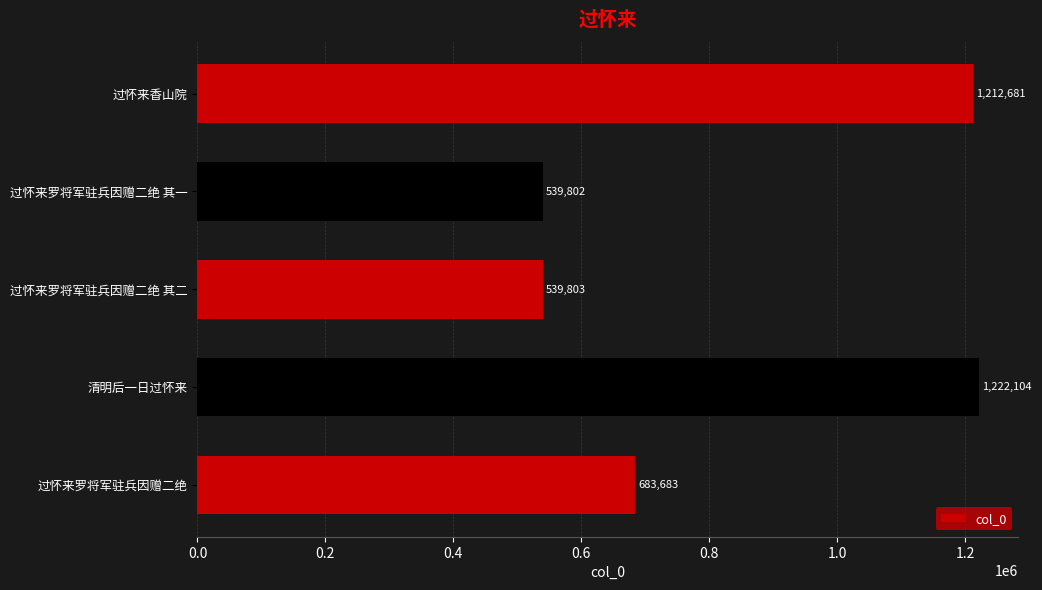

List the labels in order of value, smallest first.

过怀来罗将军驻兵因赠二绝 其一, 过怀来罗将军驻兵因赠二绝 其二, 过怀来罗将军驻兵因赠二绝, 过怀来香山院, 清明后一日过怀来